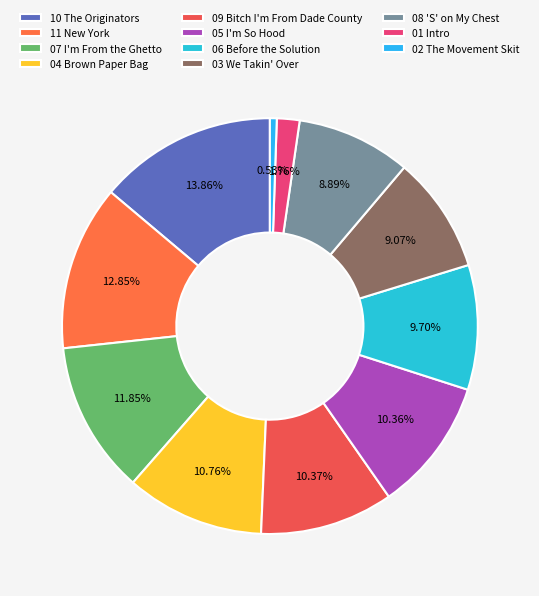

Which category has the biggest portion of the pie?

10 The Originators